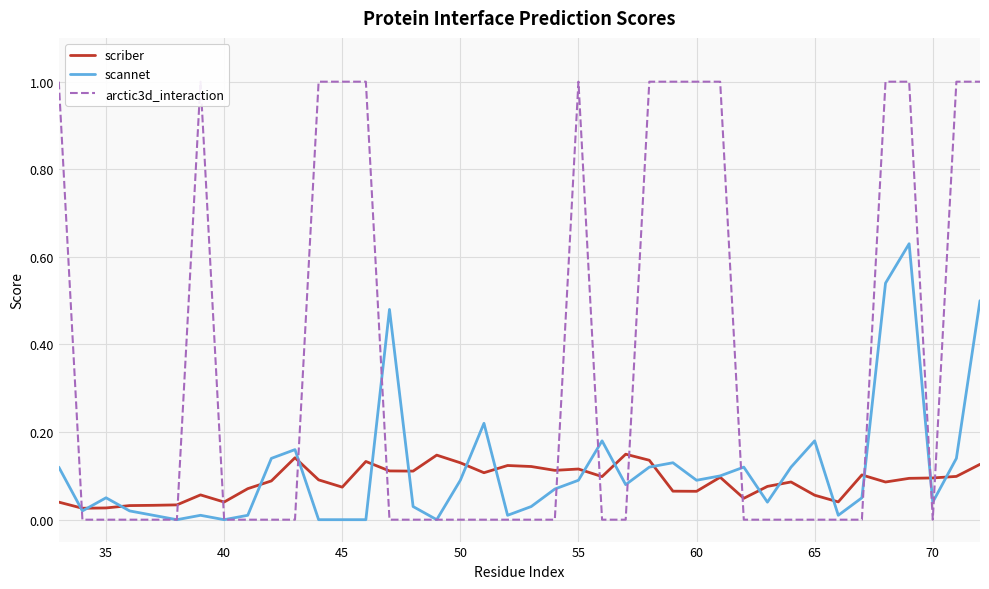

Is it true that scannet equals 0.1 at 60?

True